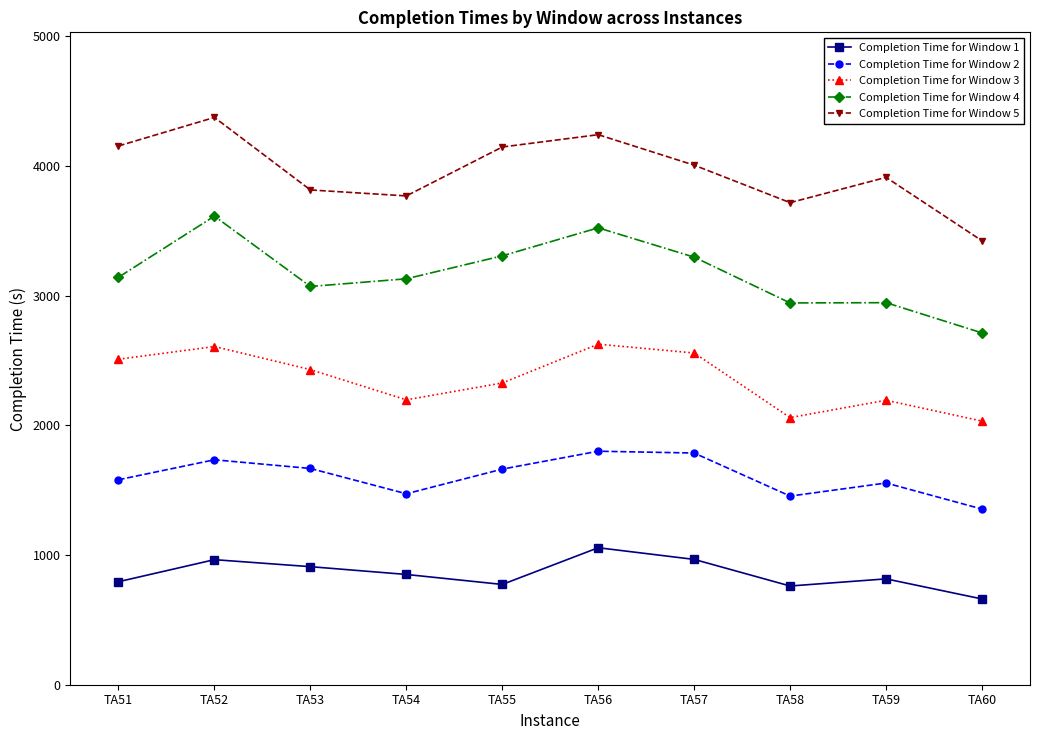

Count the number of categories in the chart.

10